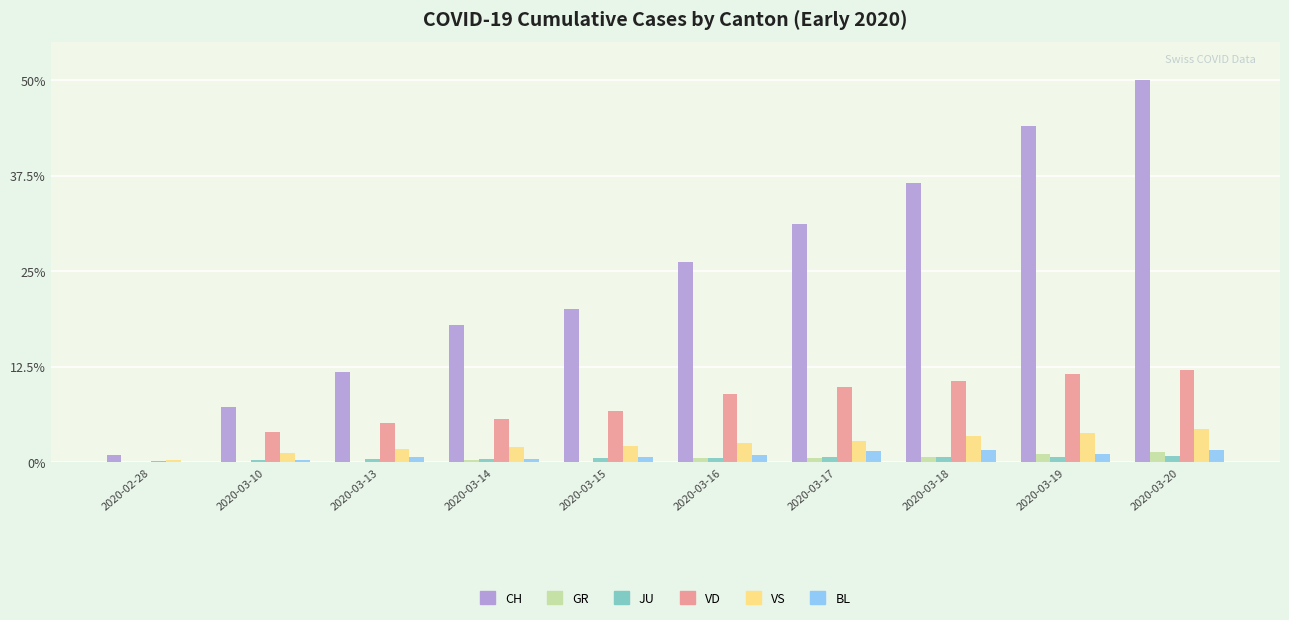

Which series has the largest total across all categories?

CH